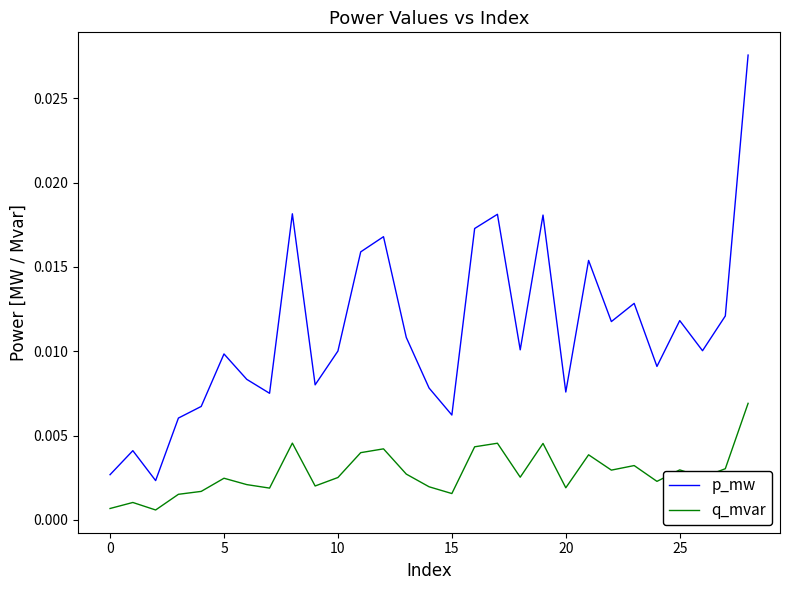

Which series has the largest total across all categories?

p_mw